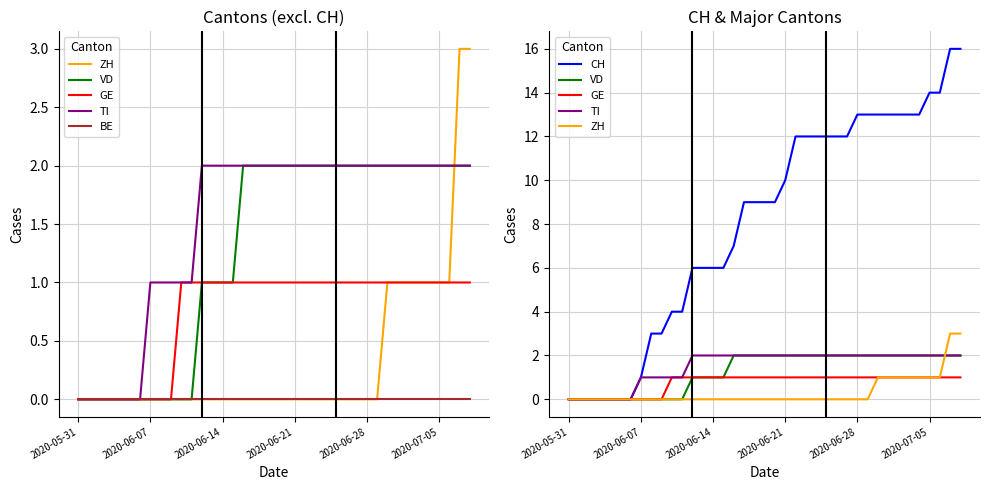

How many categories are shown in the chart?

39